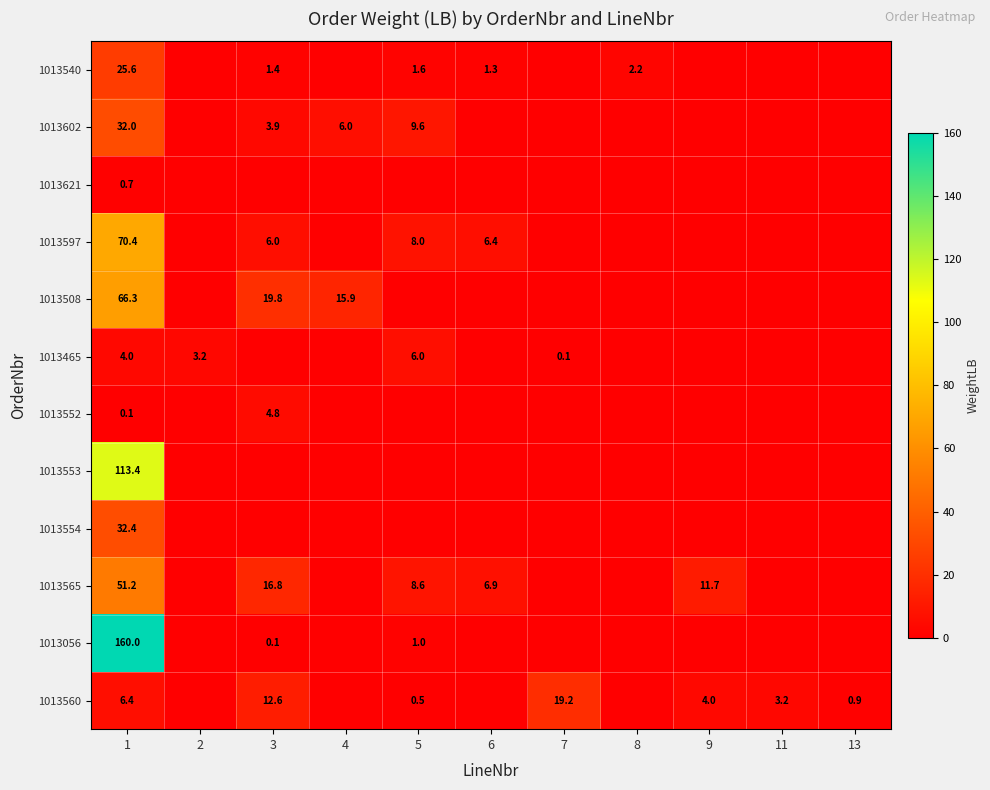

True or false: 1013602 has a value of 3.9 at 3.

True